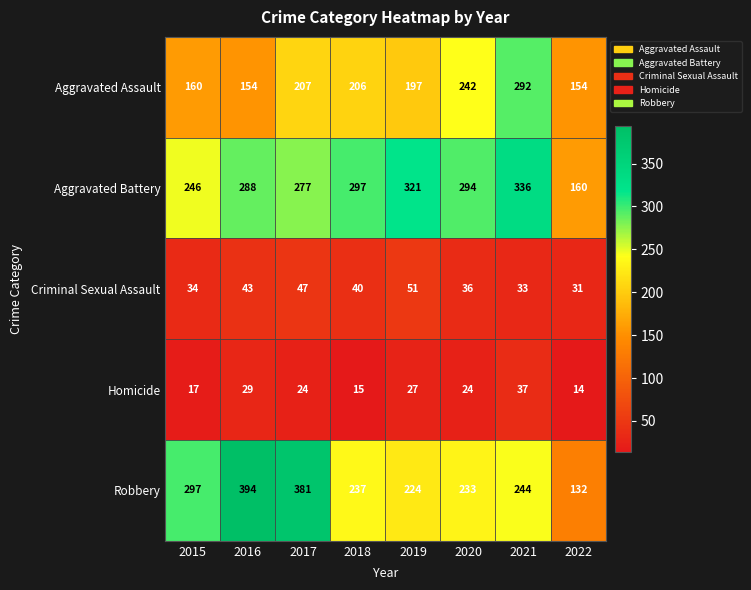

At which category is the sum across all series the highest?

2021